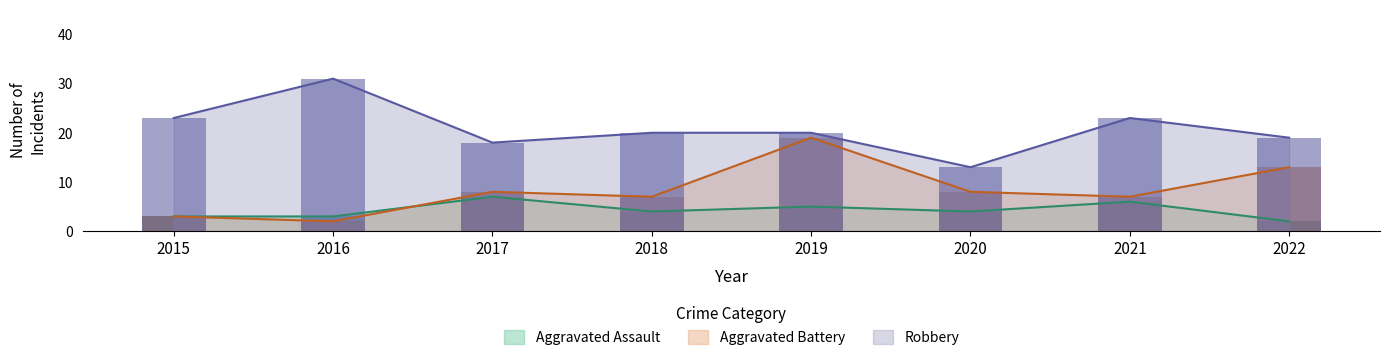

Reading right to left, list all the values displayed in this chart.

Aggravated Assault: 2022=2	2021=6	2020=4	2019=5	2018=4	2017=7	2016=3	2015=3
Aggravated Battery: 2022=13	2021=7	2020=8	2019=19	2018=7	2017=8	2016=2	2015=3
Robbery: 2022=19	2021=23	2020=13	2019=20	2018=20	2017=18	2016=31	2015=23